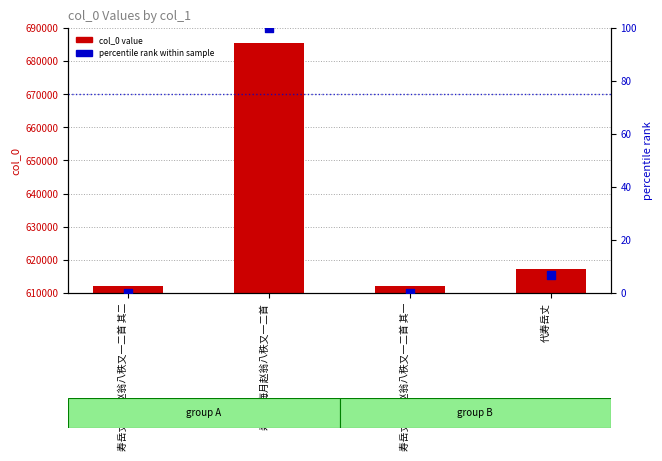

What are all the series names shown in the legend?

col_0 value, percentile rank within sample